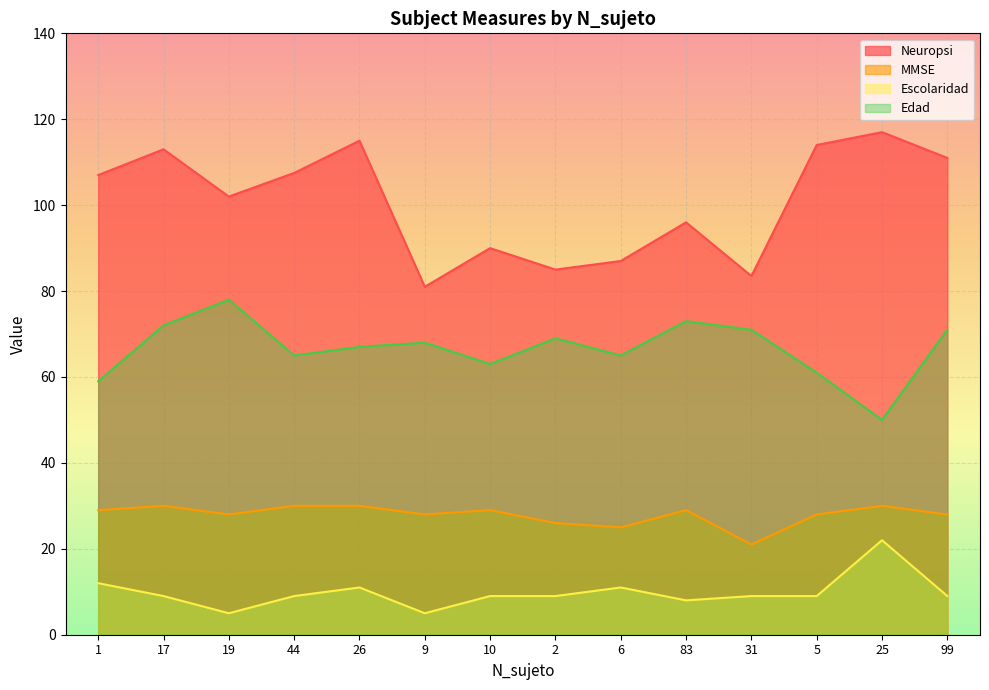

What is the sum of all MMSE values?

391.0